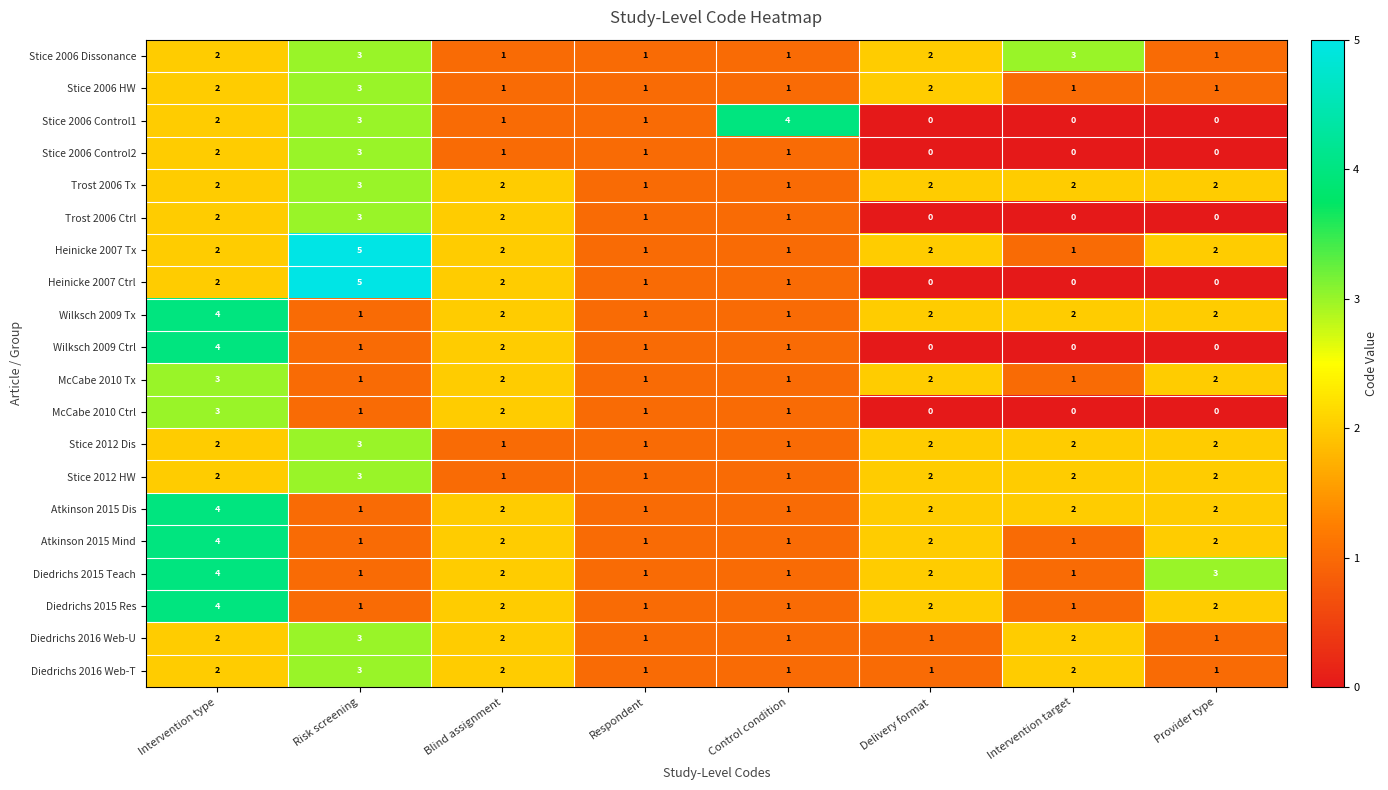

The value of Stice 2006 Control2 at Provider type is 1. True or false?

False